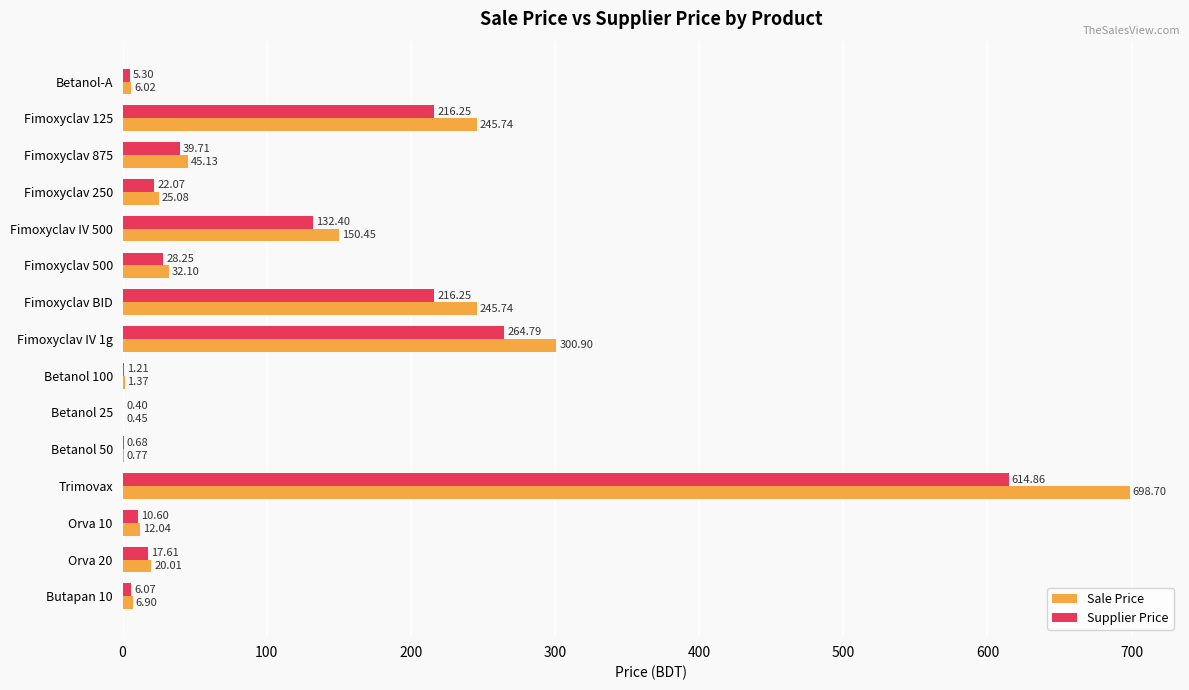

Which series has the widest spread of values?

Sale Price